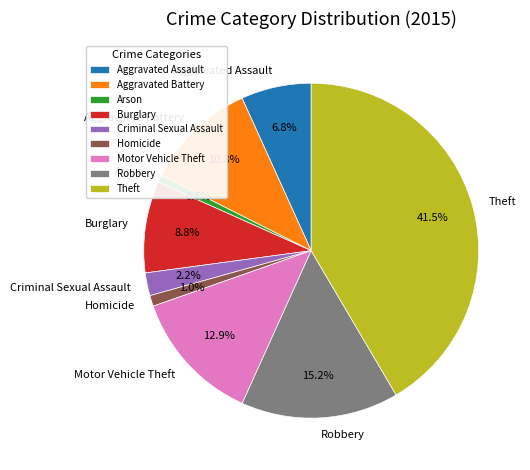

Is there a majority slice in this chart?

No